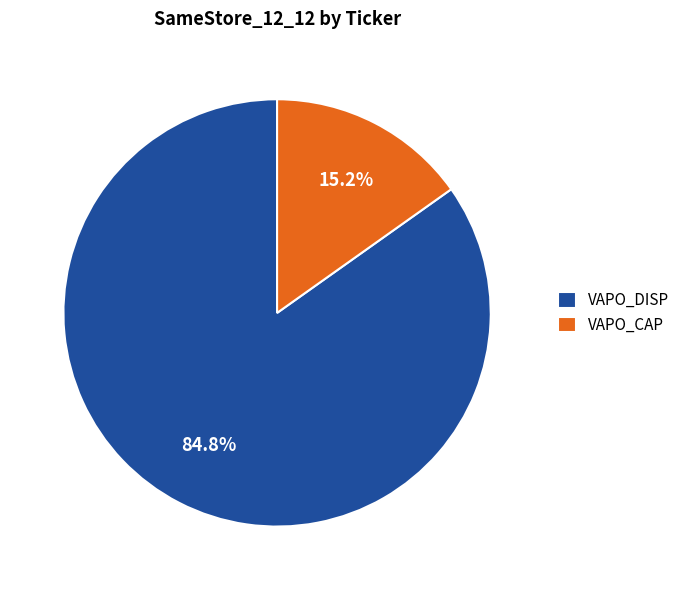

Does VAPO_DISP account for over 50% of the chart?

Yes